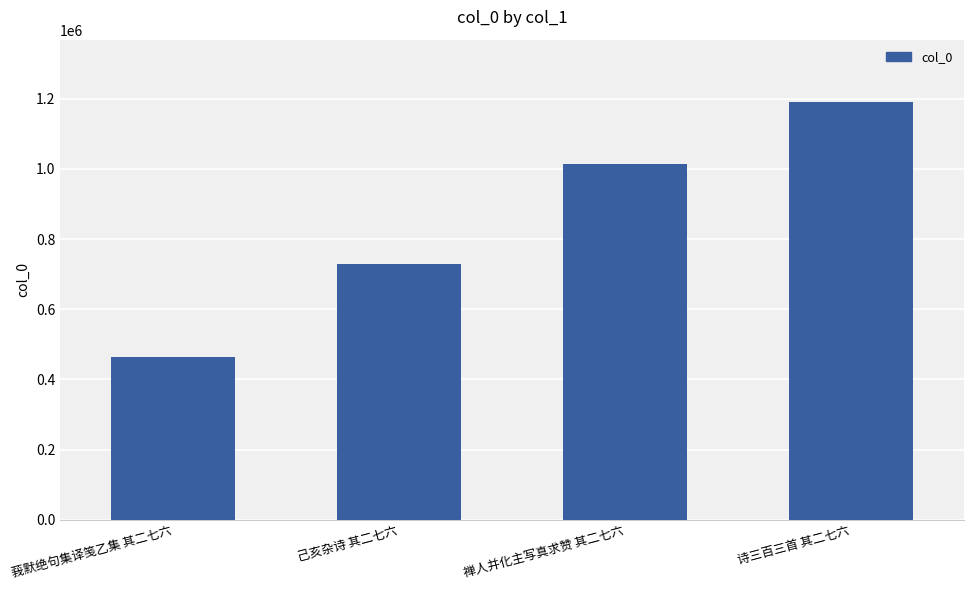

What is the difference between the second highest and minimum values?

549624